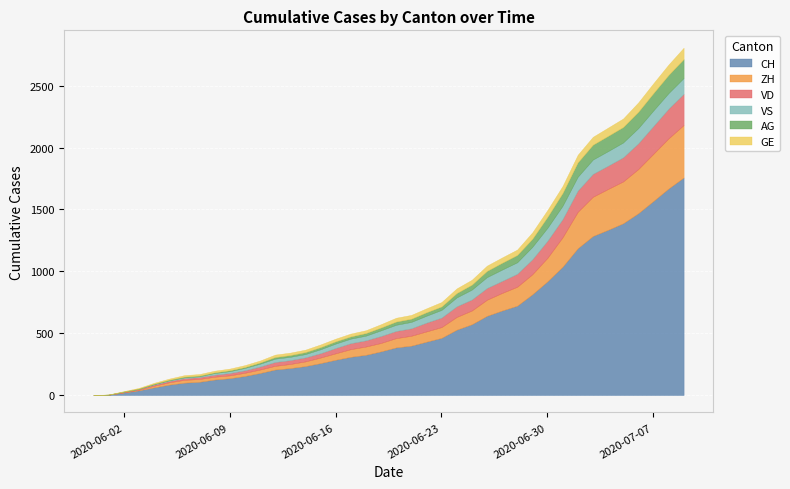

What is the value of the AG point at the 39th from the left?

147